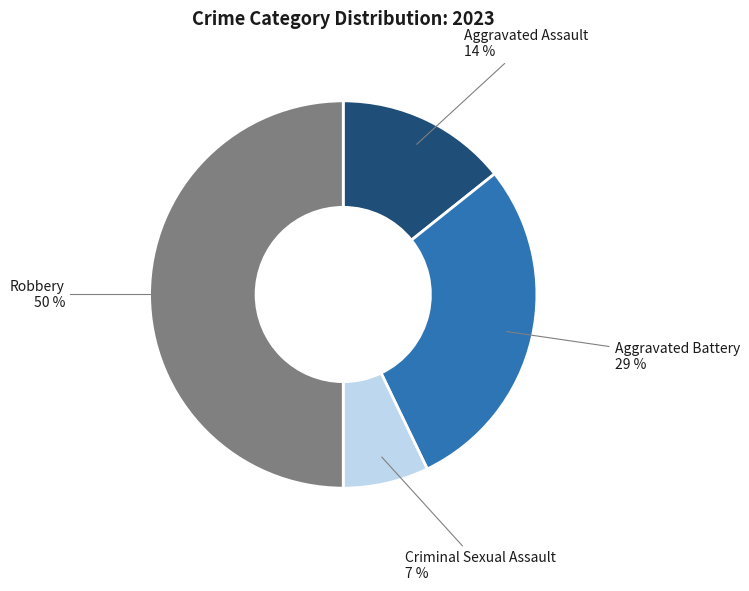

To the nearest percent, what percentage of the pie is Robbery?

50%